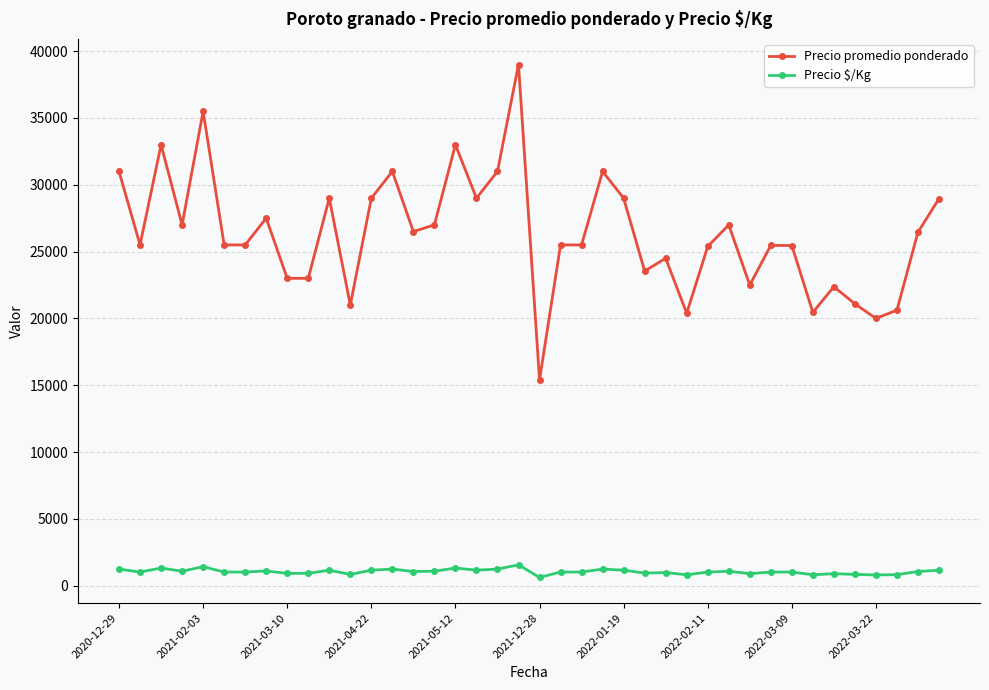

What is the average value of the Precio $/Kg series?

1053